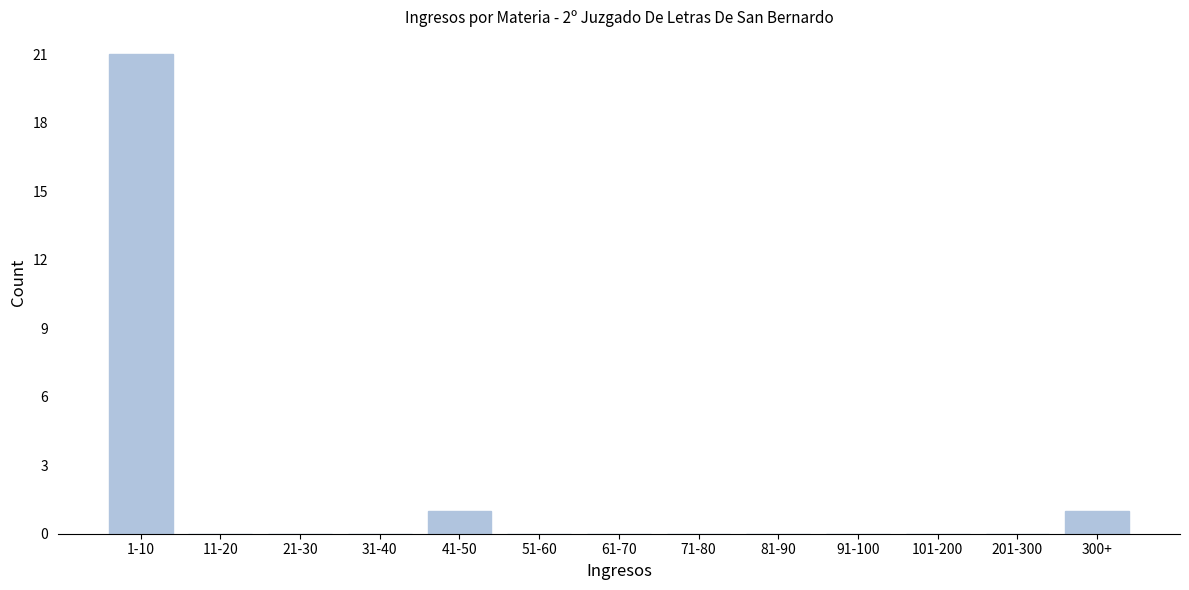

Reading left to right, transcribe all the data shown in this chart.

1-10=21	11-20=0	21-30=0	31-40=0	41-50=1	51-60=0	61-70=0	71-80=0	81-90=0	91-100=0	101-200=0	201-300=0	300+=1